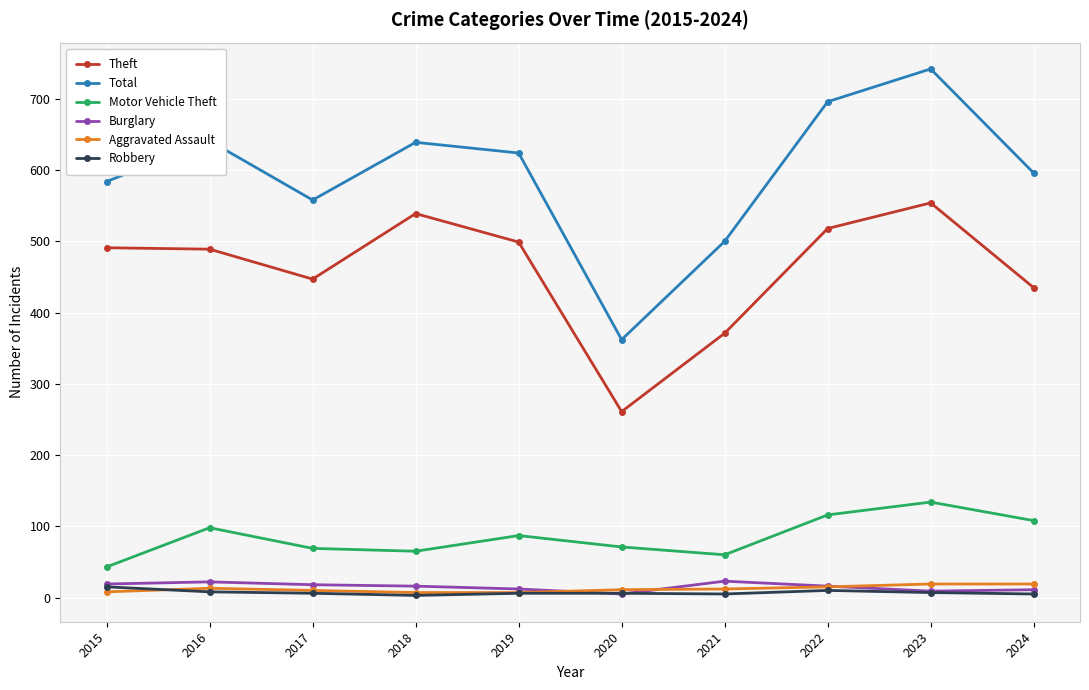

Which series has the largest range (max minus min)?

Total